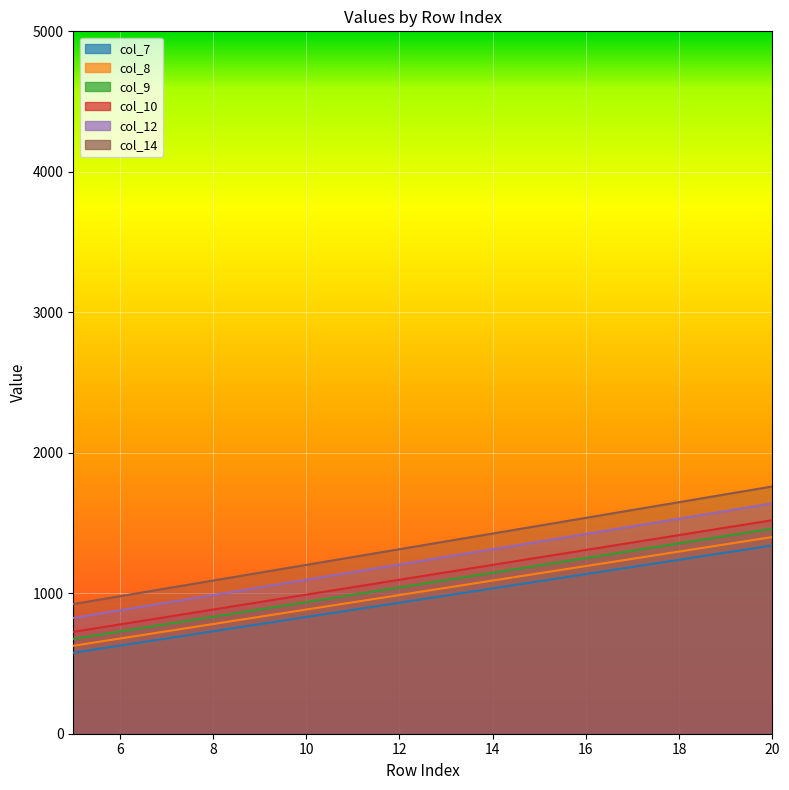

Which has a higher value, 15 or 11?

15